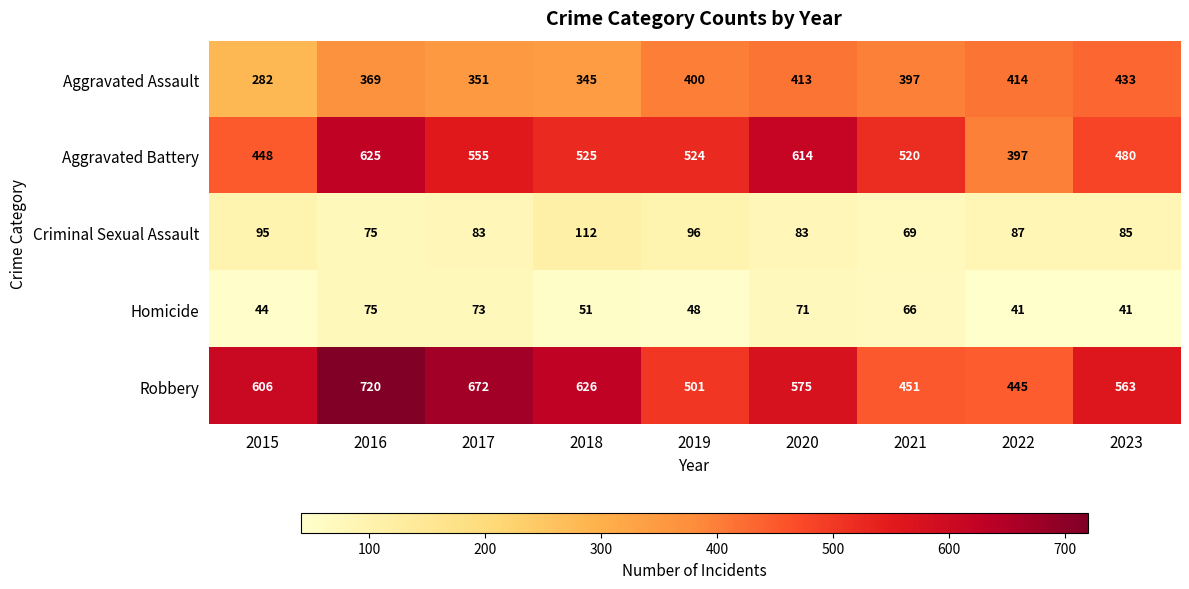

What value does the Homicide series have at 2022, to the nearest 10?

40